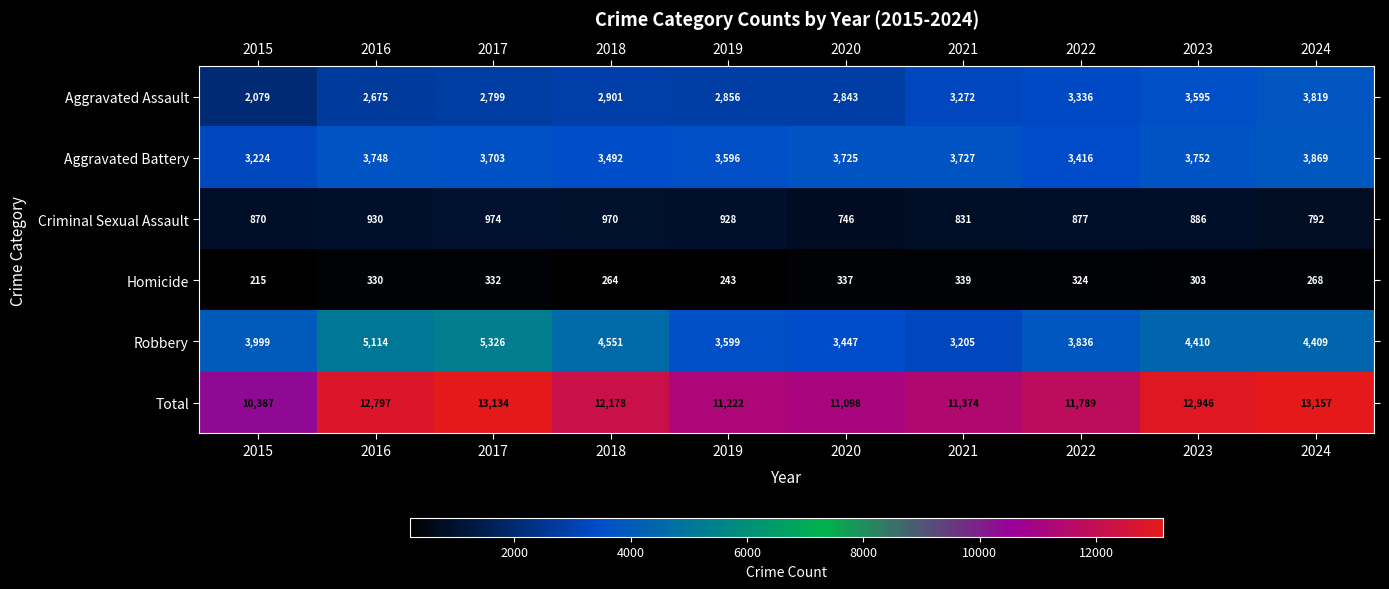

At which category is the sum across all series the highest?

2024